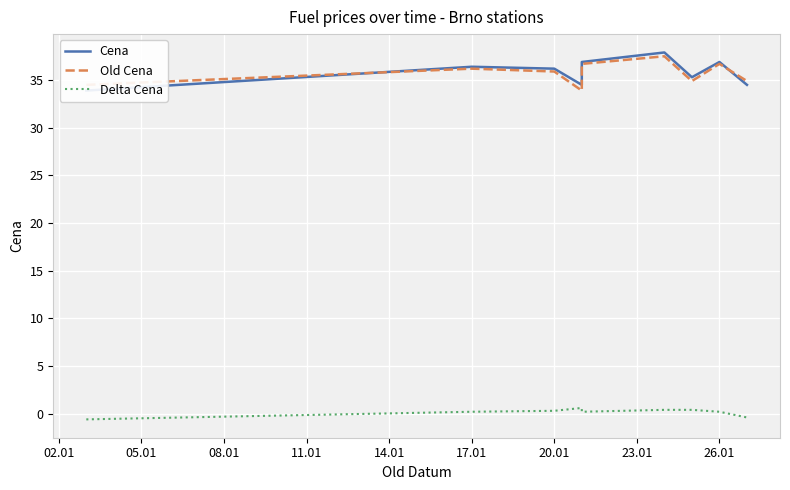

How many values in Delta Cena are above zero?

7